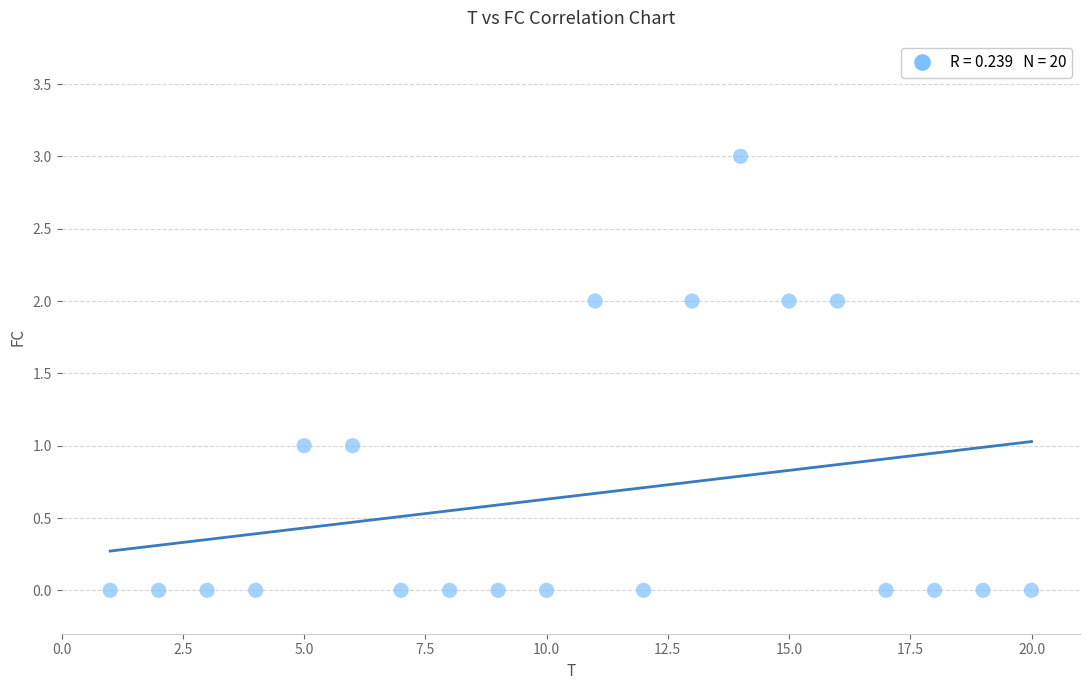

What is the range of X values (max minus min)?

19